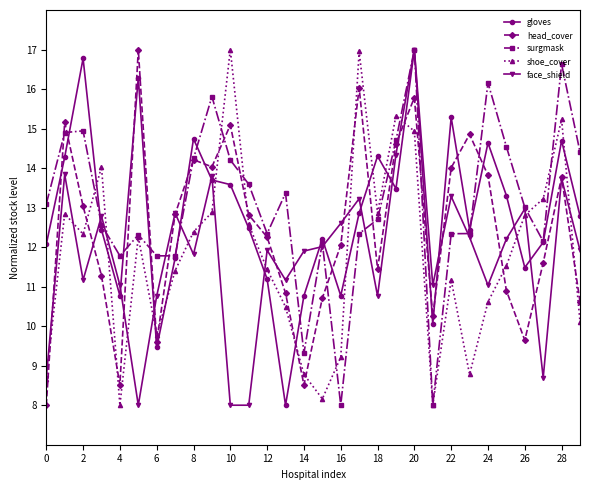

True or false: head_cover has more than 2 interior local peaks.

True